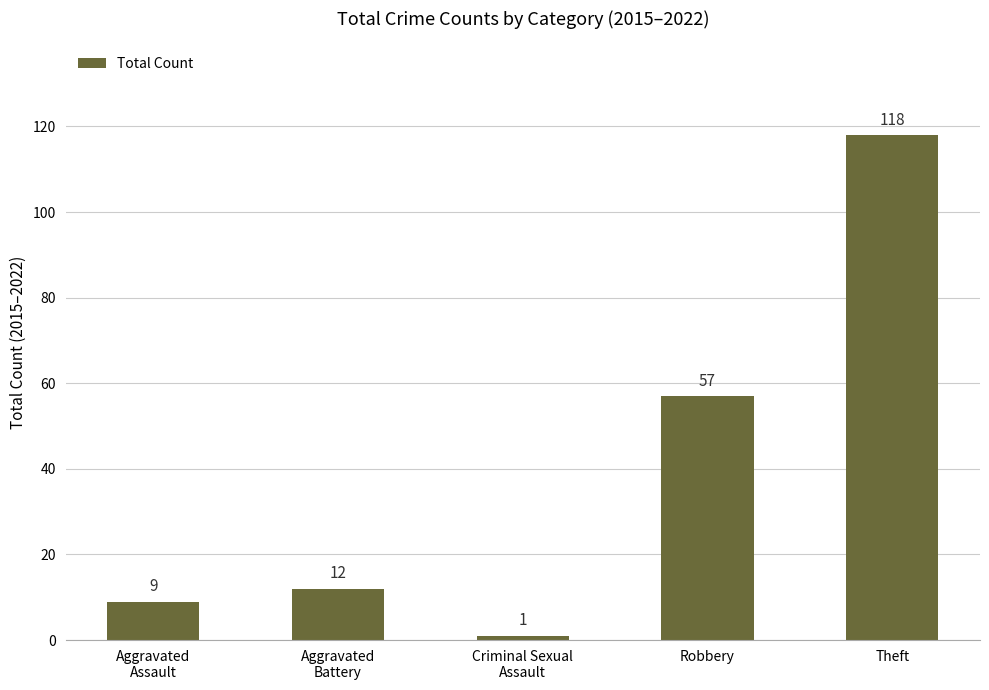

The value at Aggravated
Assault is 9. True or false?

True